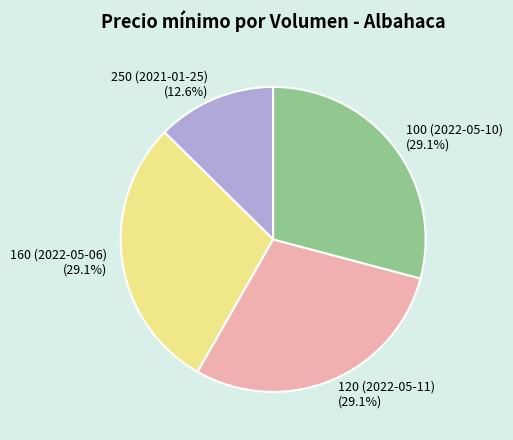

What percentage is NOT represented by 100 (2022-05-10)?

70.9%